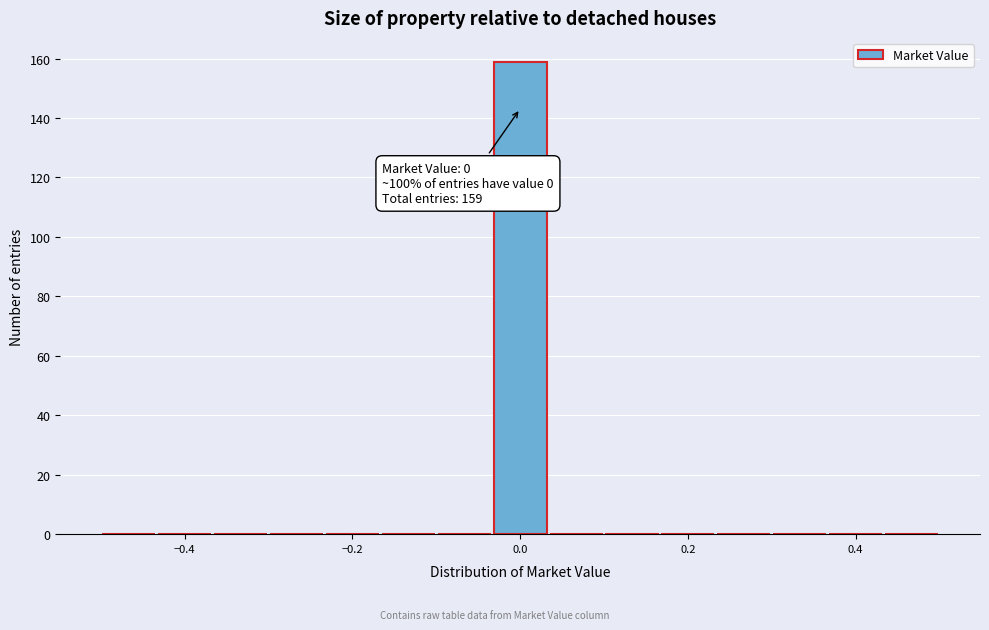

Around what value on the x-axis is the tallest bar? Give the approximate position of its centre, as read against the axis.

0.00